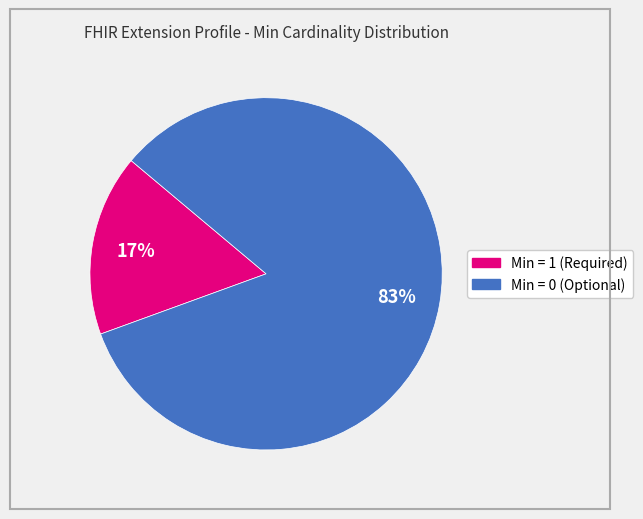

Does any single category account for the majority?

Yes